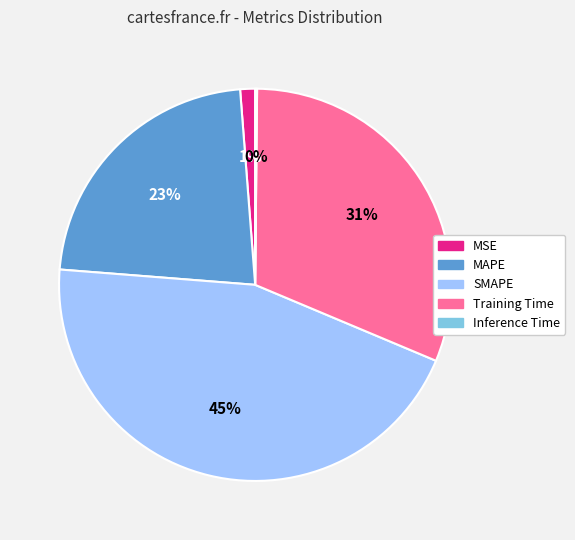

Which slice is the largest?

SMAPE